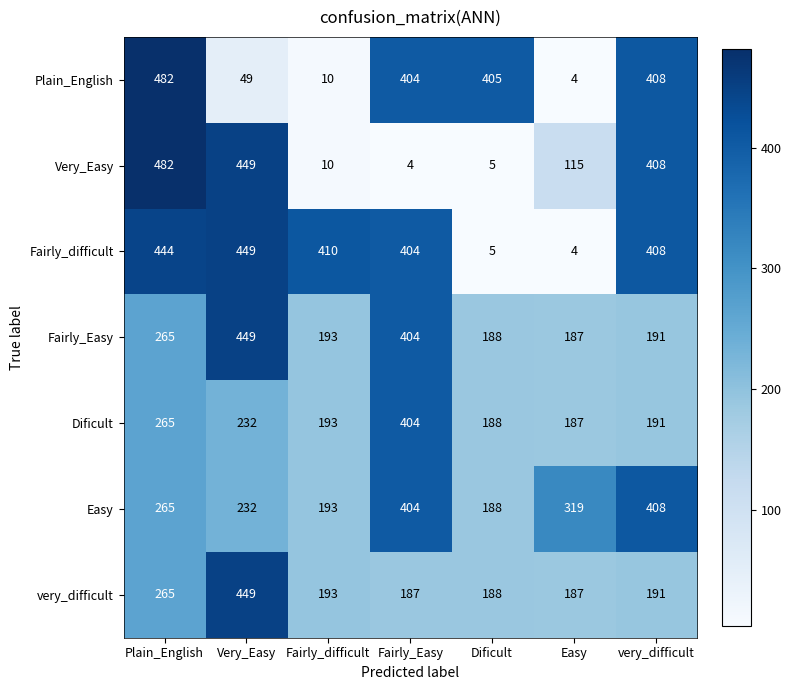

Where is Fairly_difficult nearest to the value 226?

Fairly_Easy